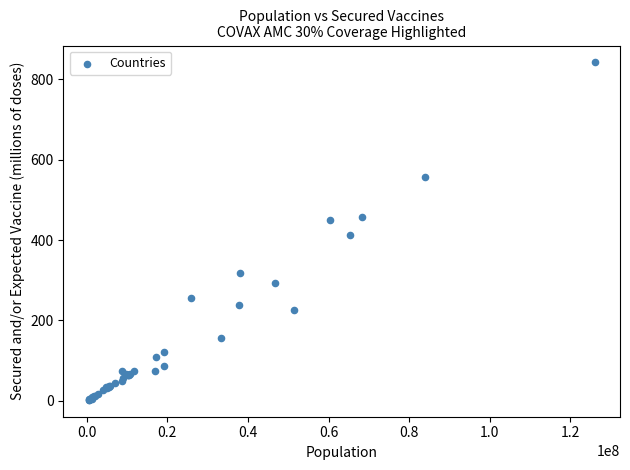

What Y value in the scatter plot is closest to 422?

411.5